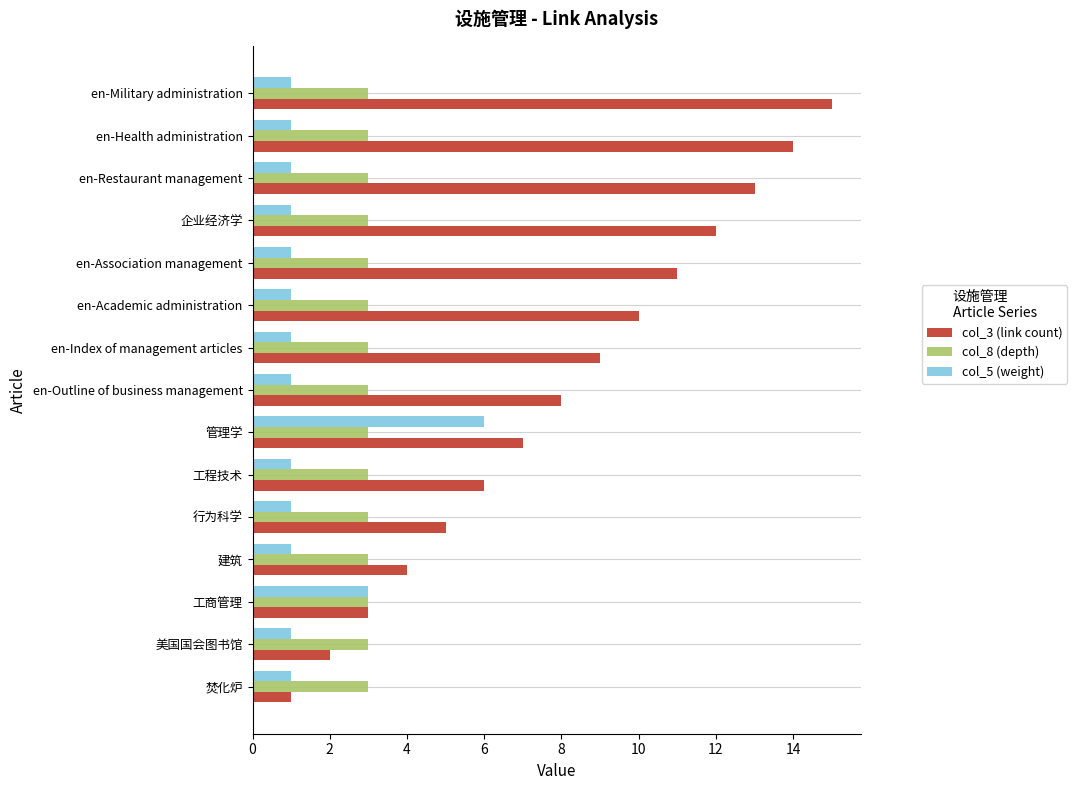

List the series in order of their peak value, highest first.

col_3 (link count), col_5 (weight), col_8 (depth)